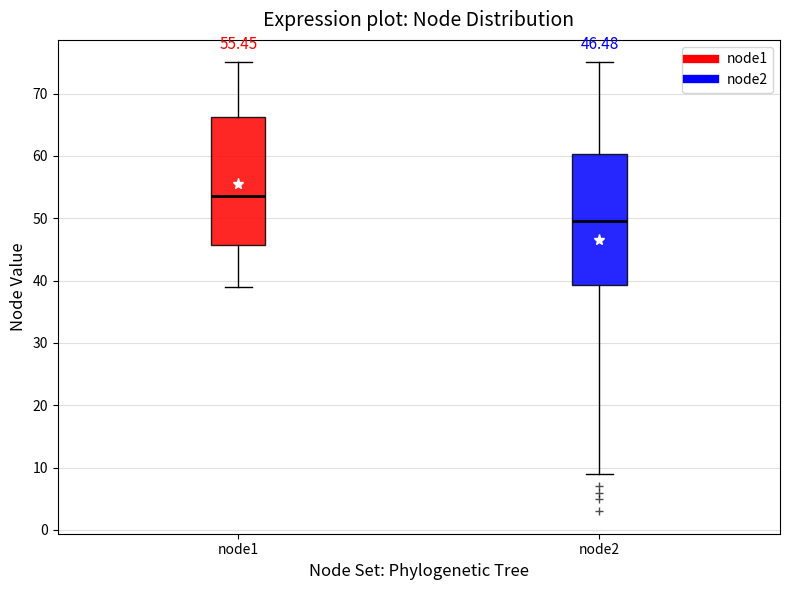

Which box's median line is the lowest?

node2